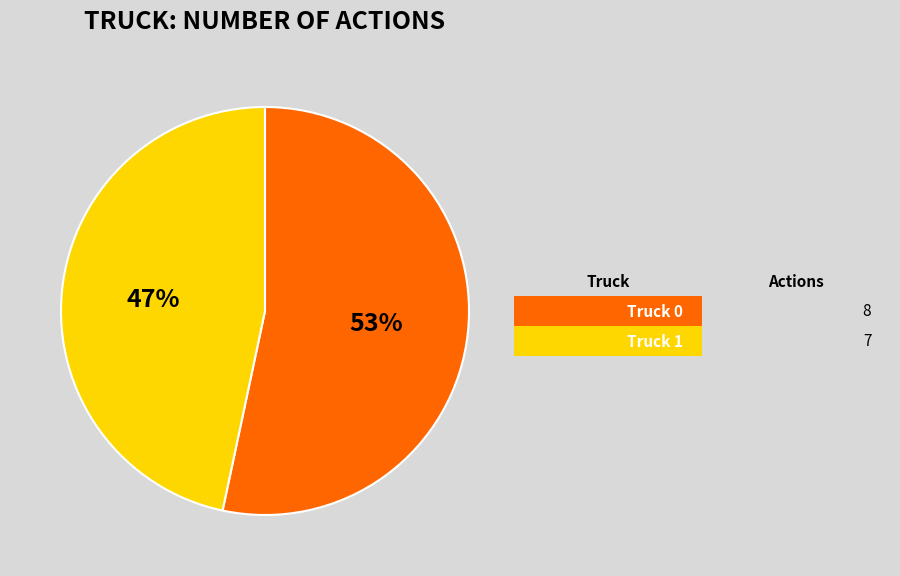

To the nearest percent, what is the average slice percentage?

50%